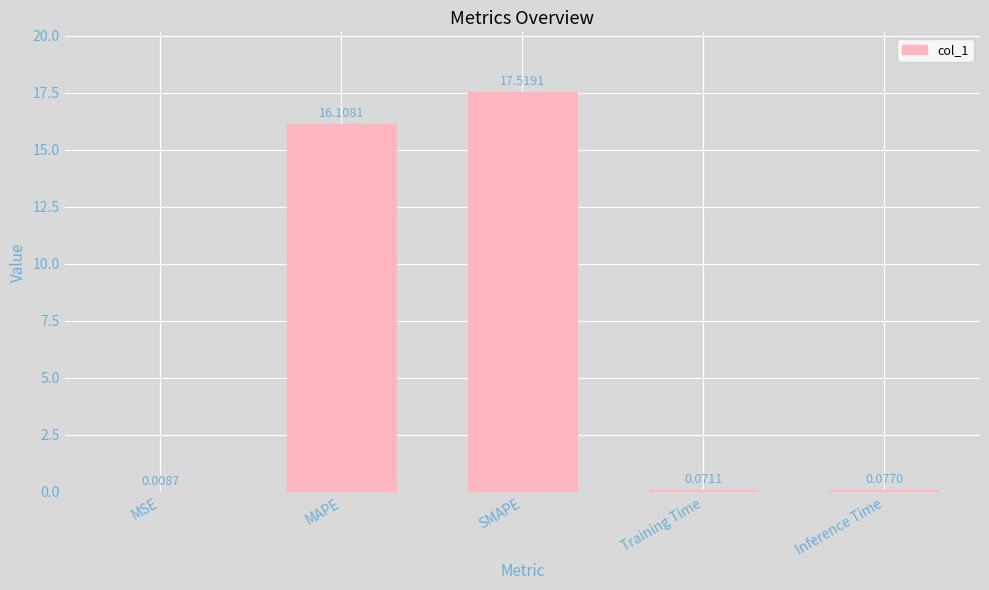

Where is the data nearest to the value 8?

Inference Time